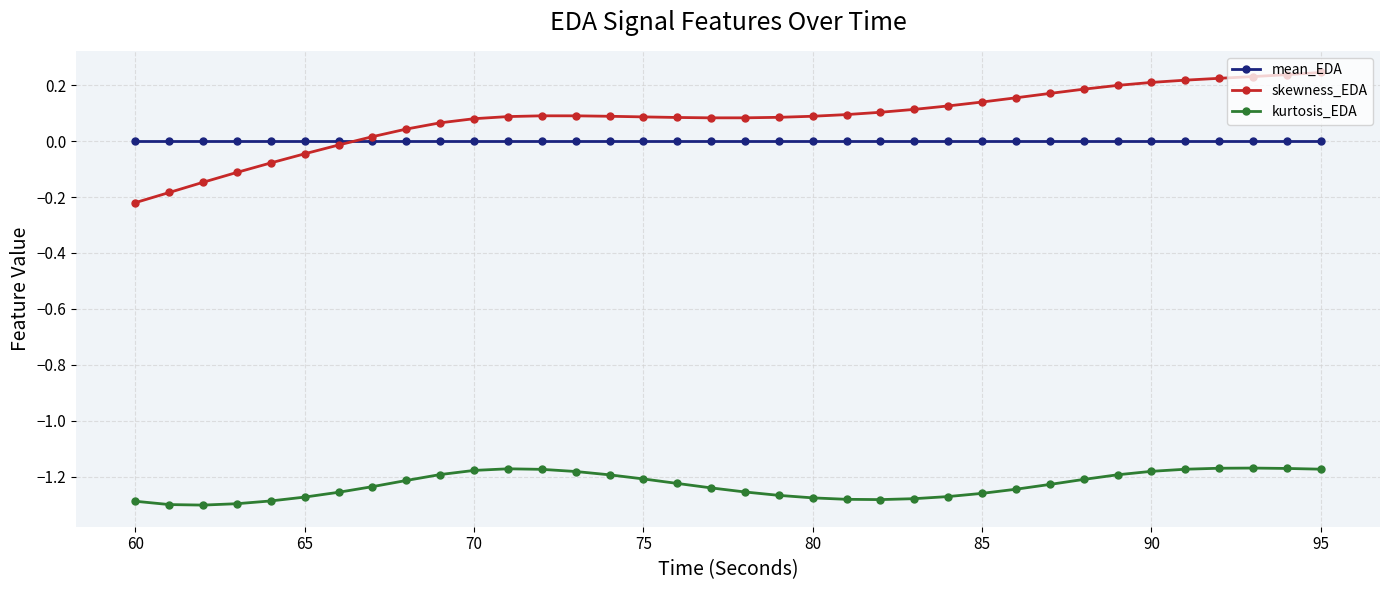

List the series in order of their peak value, lowest first.

kurtosis_EDA, mean_EDA, skewness_EDA